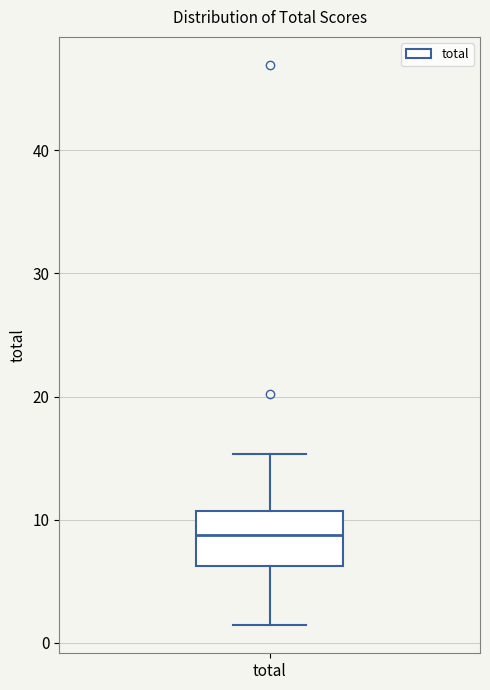

Transcribe this box plot: give where the median line is, the range the box spans, and where the two whiskers end, as read against the y-axis. The values are not printed on the chart, so give them approximately, as read against the axis.

median 9, box 6 to 11, whiskers 1 to 15